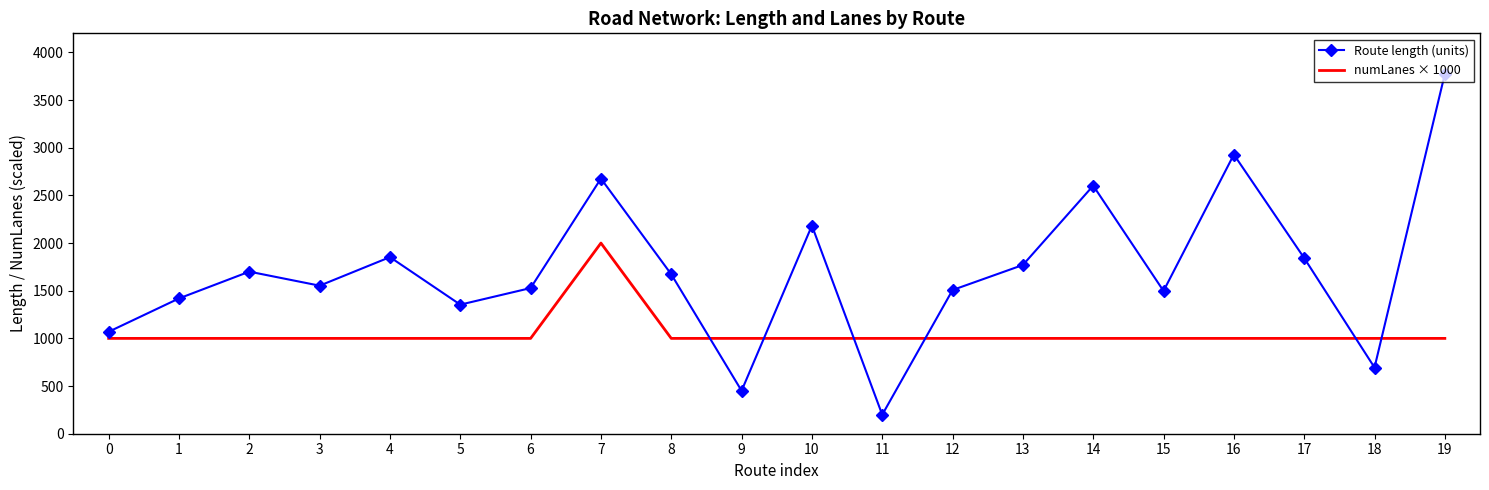

True or false: numLanes × 1000 has a value of 1592.1 at 17.

False